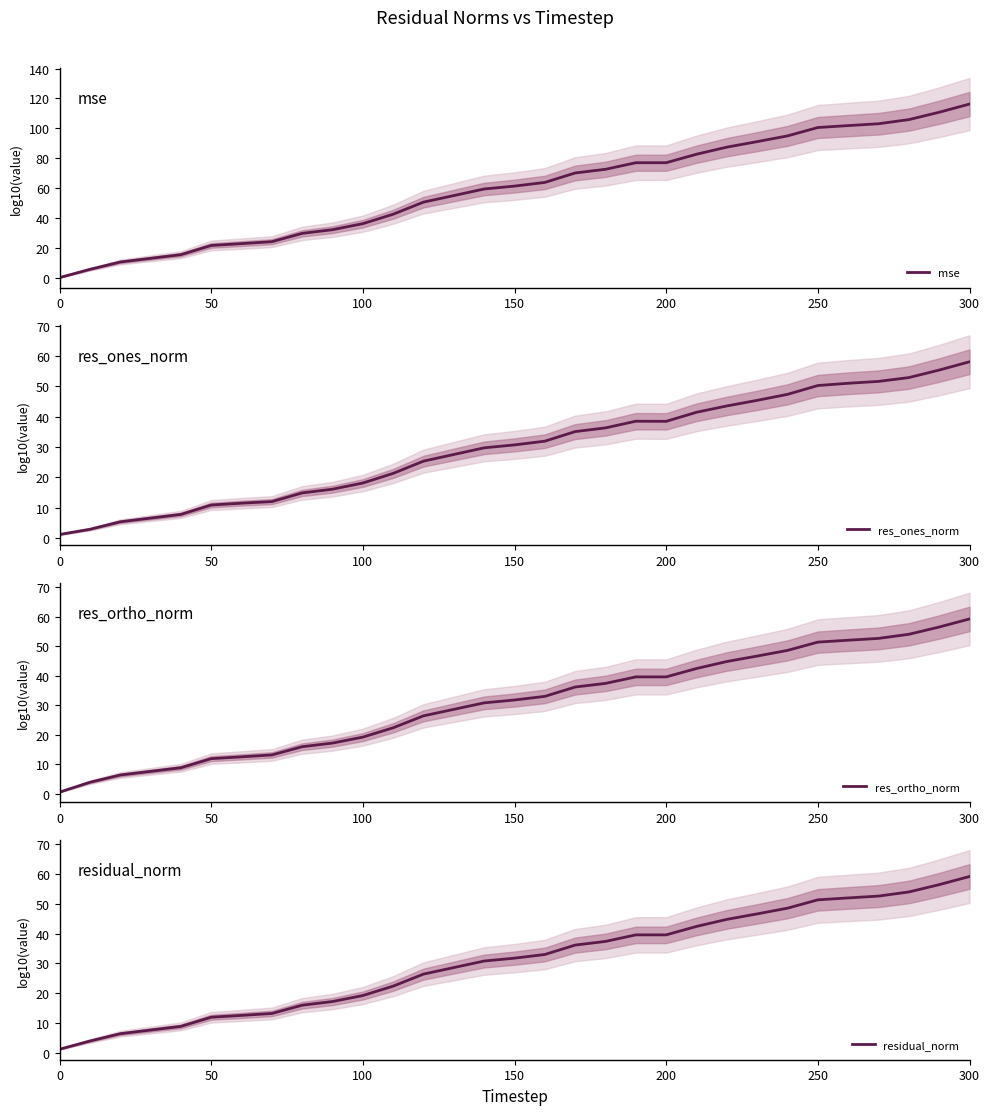

The value of mse at 100 is 36.3. True or false?

True